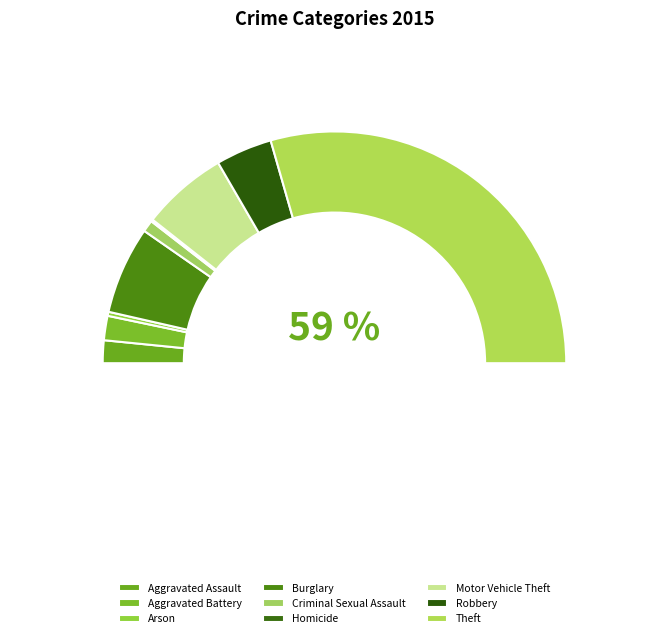

What is the smallest slice in the pie chart?

Homicide